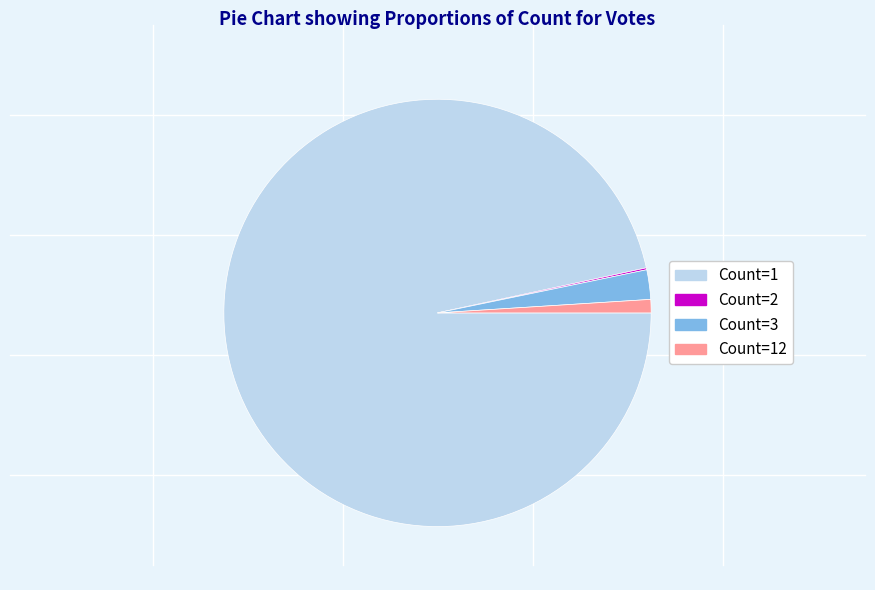

Does any single category account for the majority?

Yes